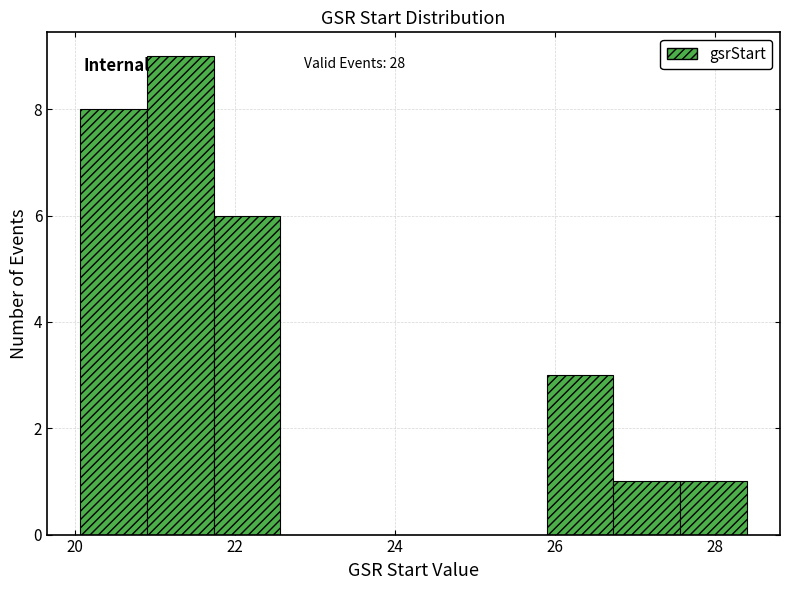

Over which range of the x-axis is the bar tallest?

20.8 to 21.8